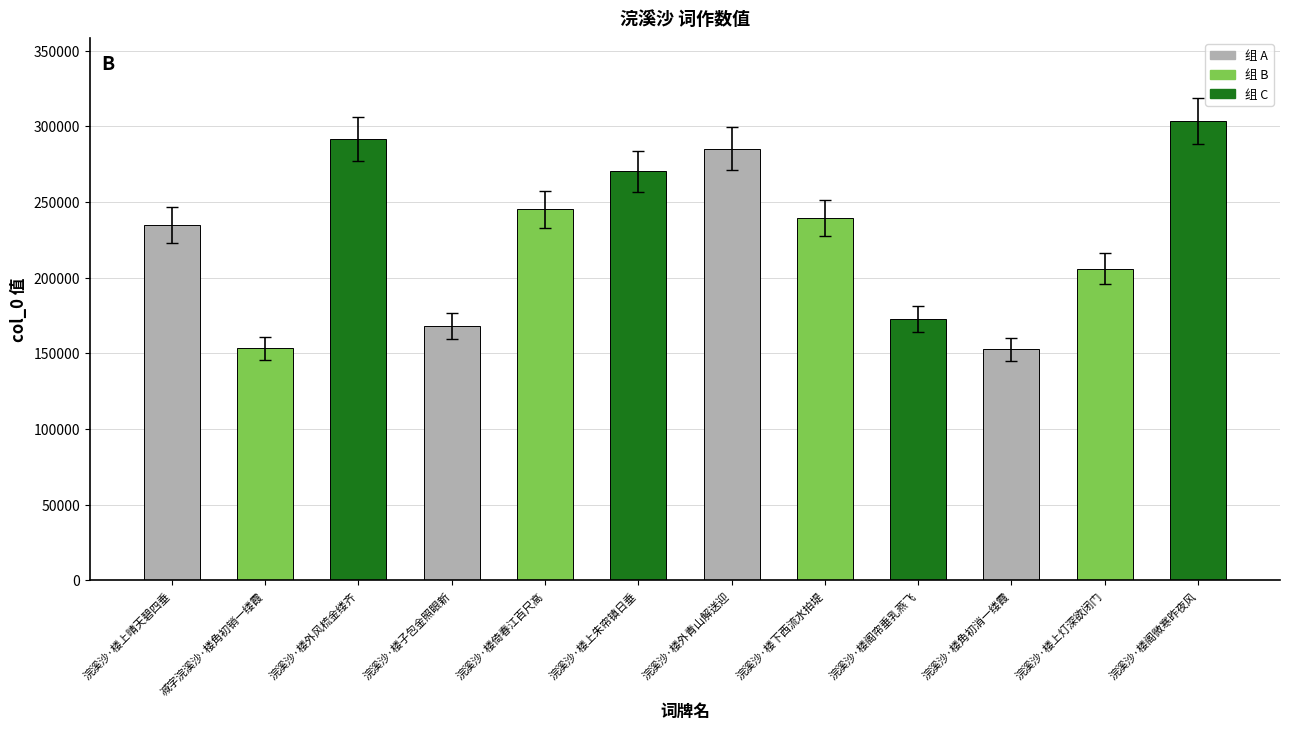

The chart shows a value of 285229 at 浣溪沙·楼外青山解送迎. True or false?

True